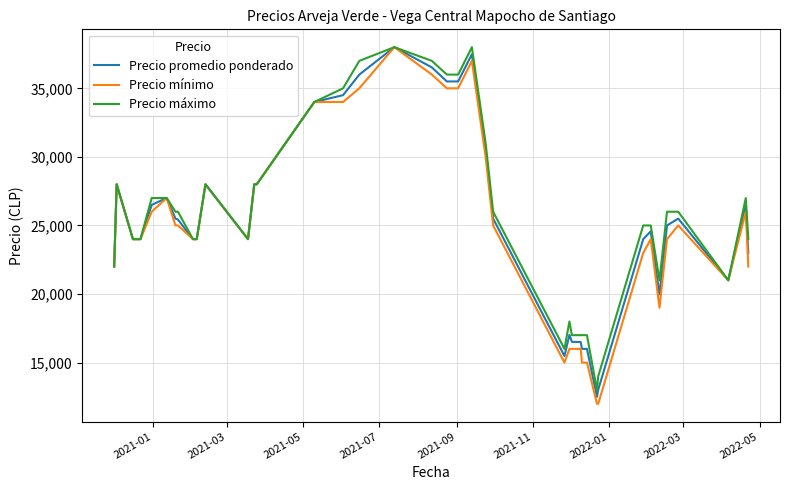

Which series has the widest spread of values?

Precio mínimo